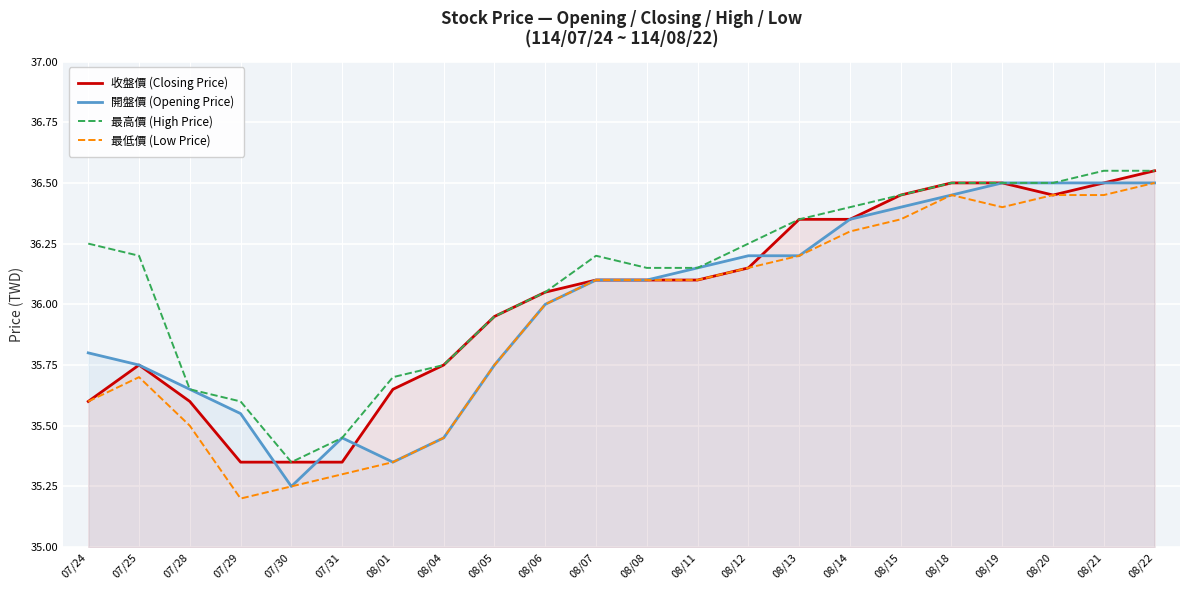

How many lines are shown in the chart?

4